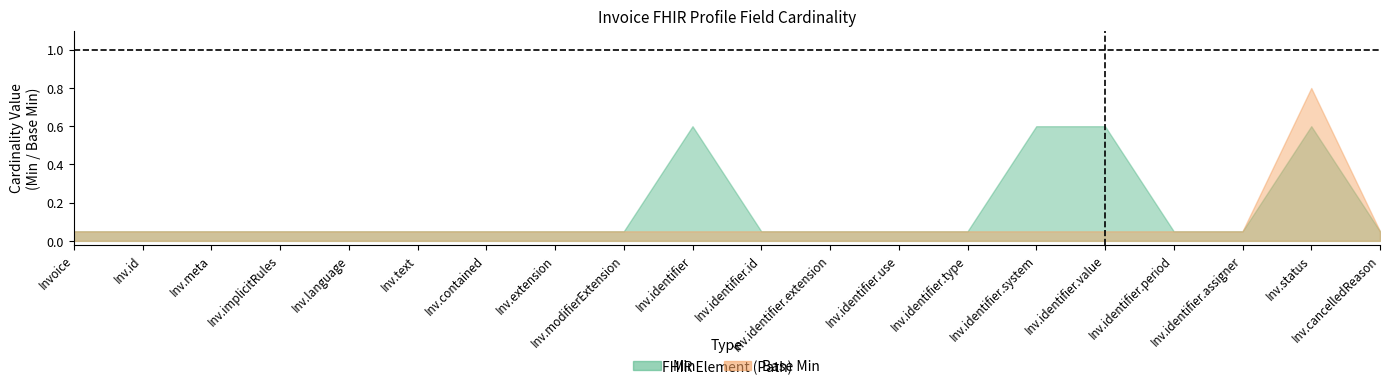

Is it true that Min equals 2 at Invoice.identifier.system?

False